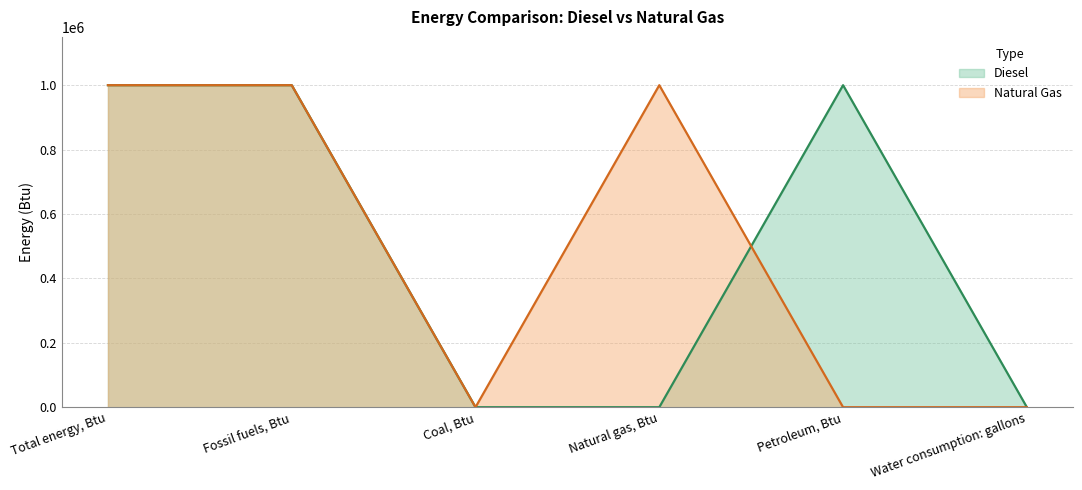

What is the average value of the Diesel series?

500000